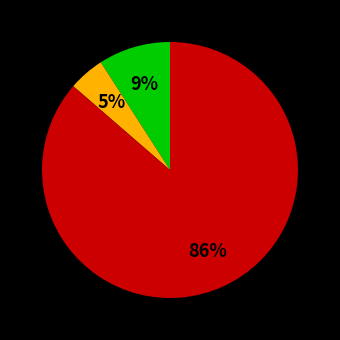

Does any single category account for the majority?

Yes